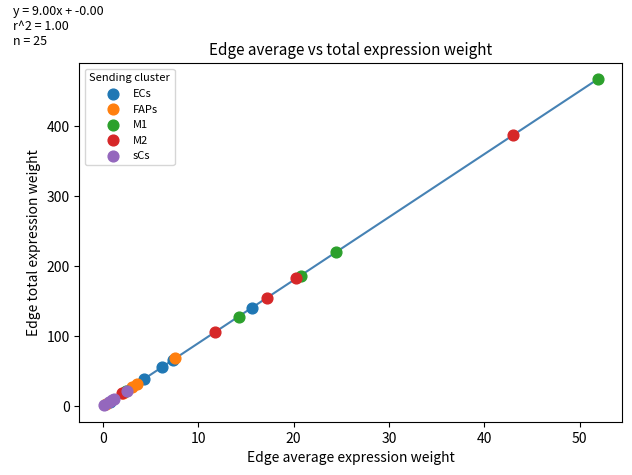

What are all the series names shown in the legend?

ECs, FAPs, M1, M2, sCs